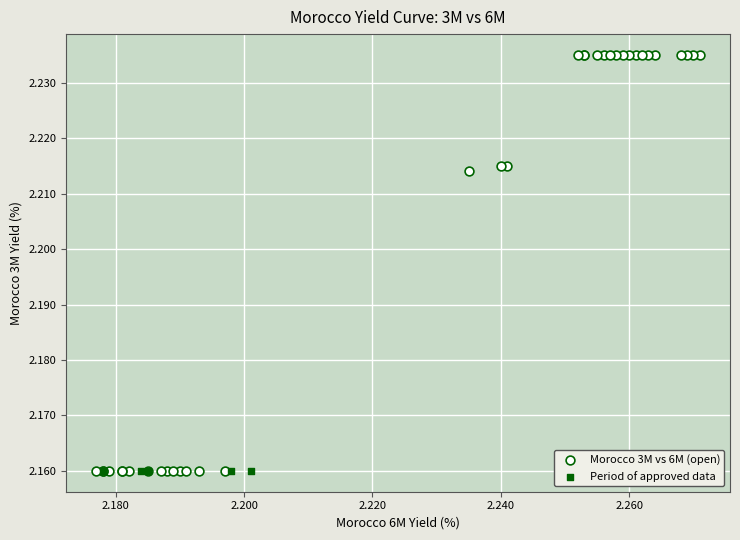

What are all the series names shown in the legend?

Morocco 3M vs 6M (open), Period of approved data